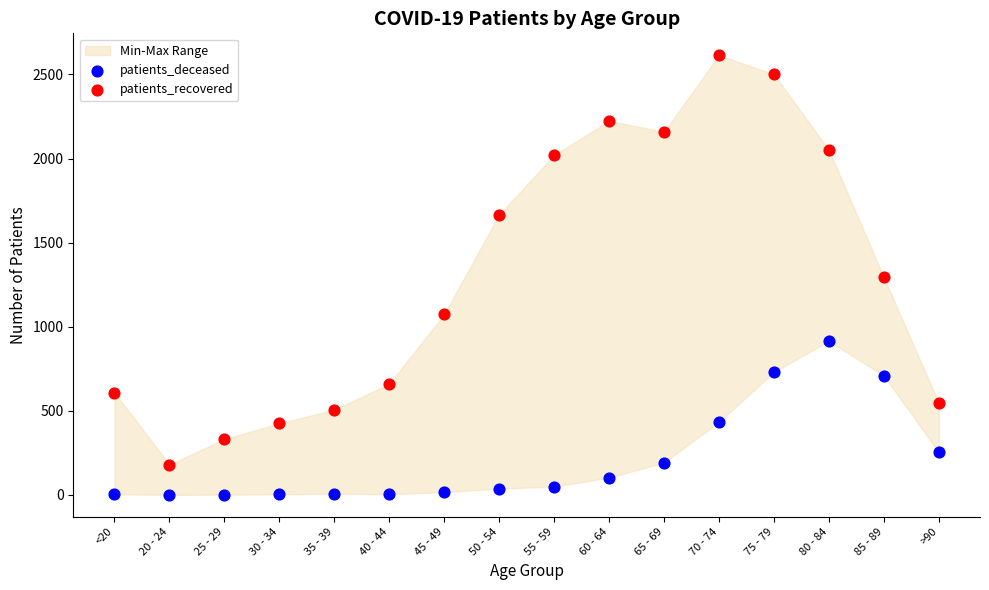

In the patients_recovered series, what Y value is closest to 1397?

1294